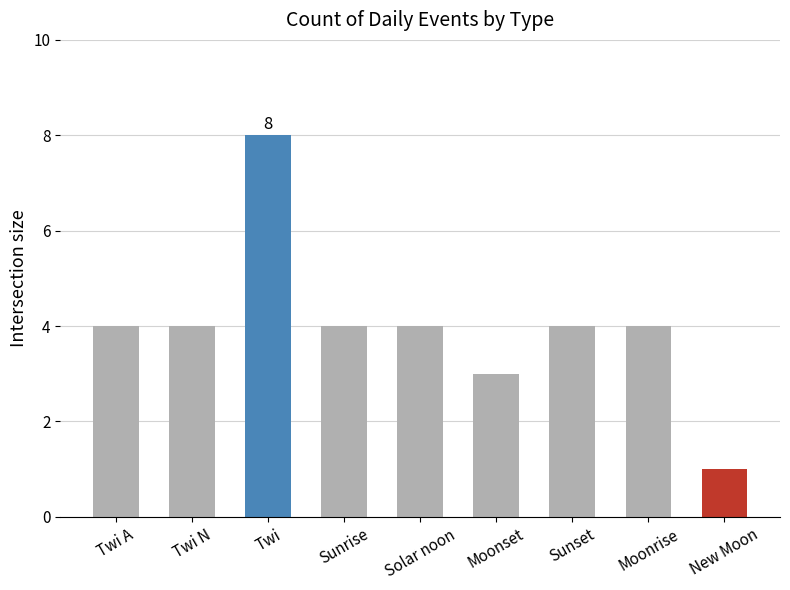

Are the bars grouped side by side (vs. stacked)?

No